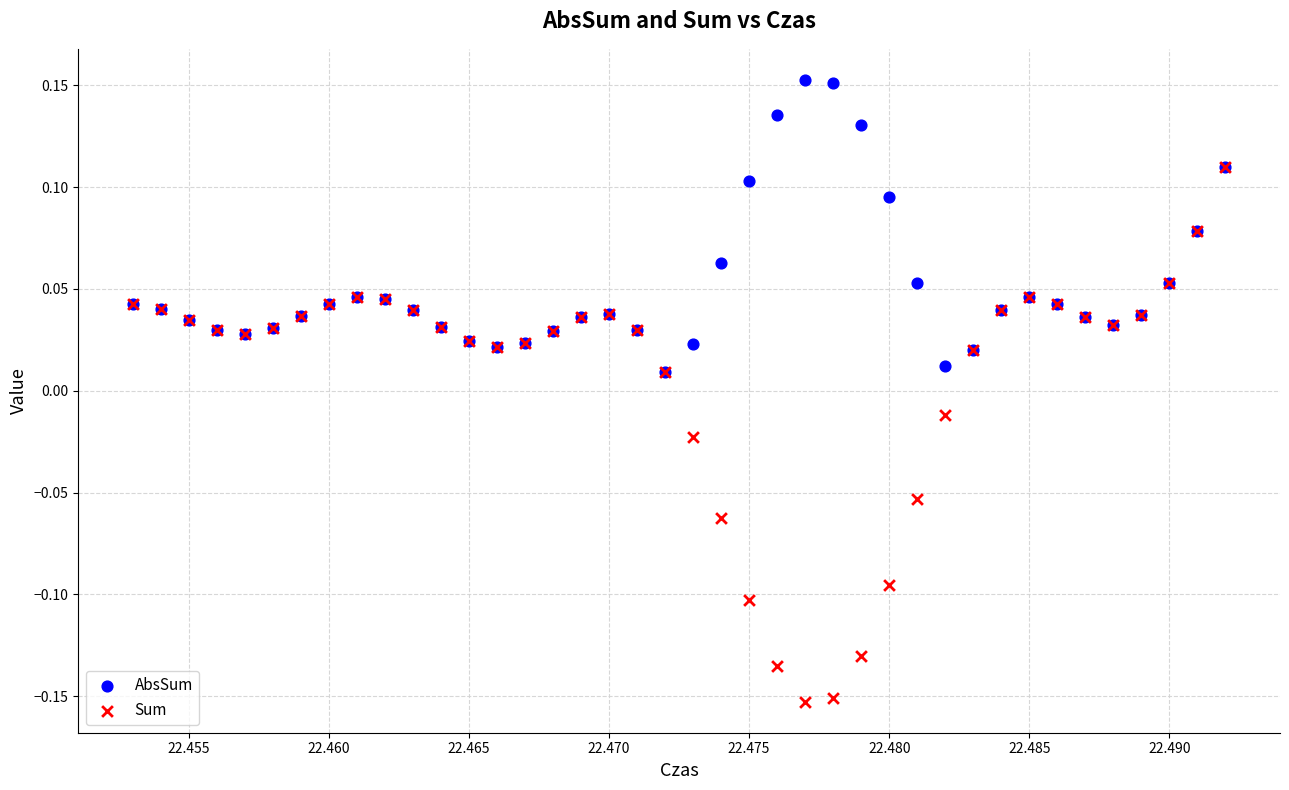

What are all the series names shown in the legend?

AbsSum, Sum